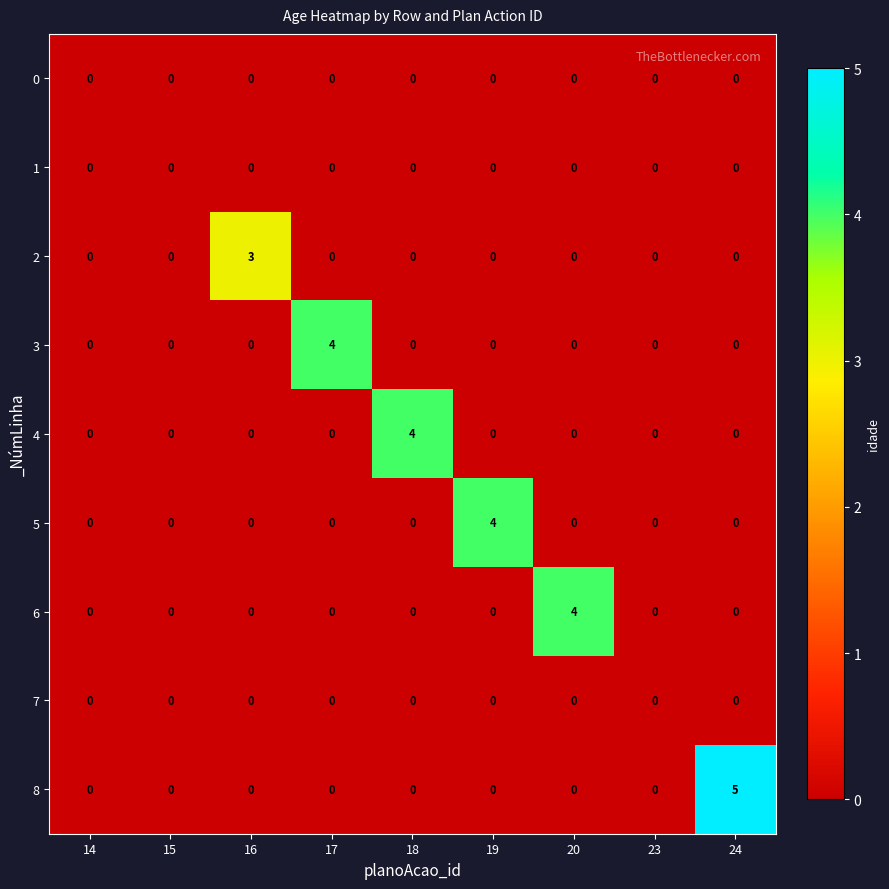

The 4 series shows 0 at 14. True or false?

True